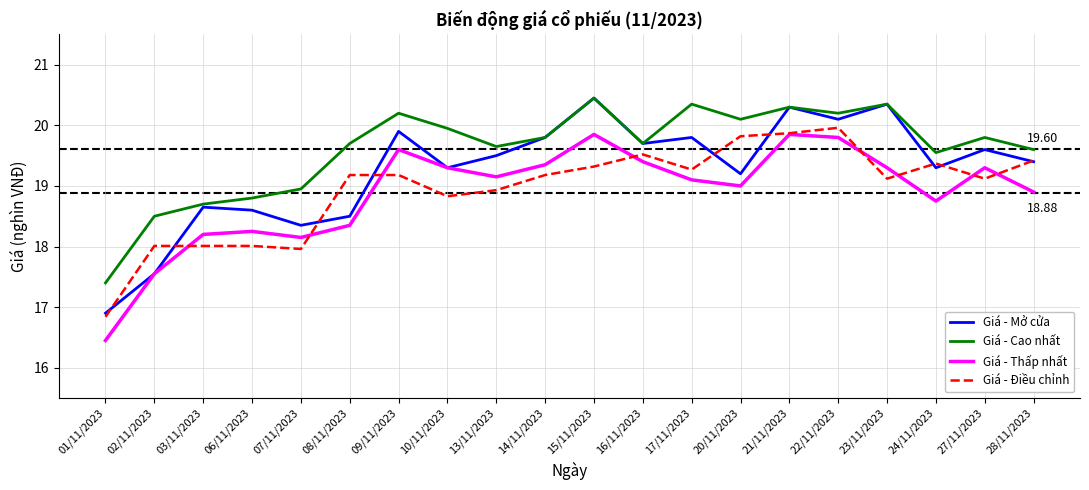

Which series has the largest total across all categories?

Giá - Cao nhất